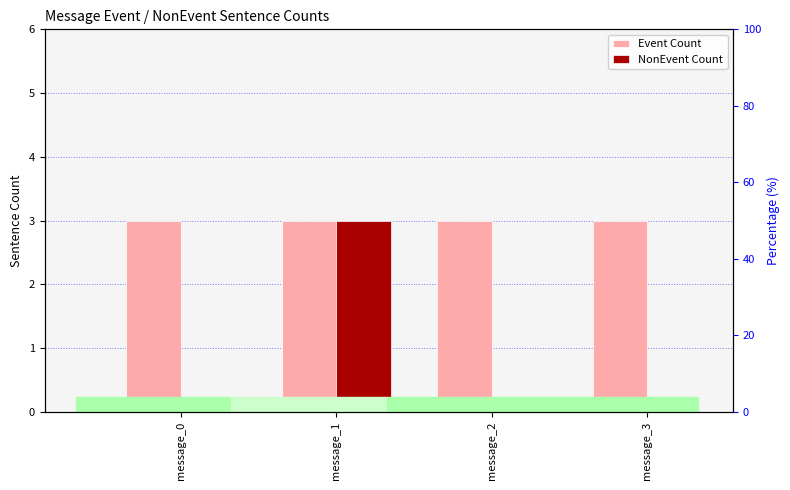

At how many categories does at least one series exceed 0?

4